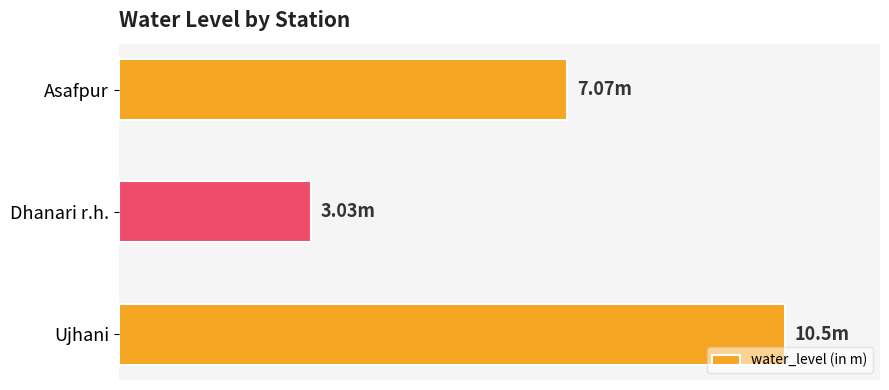

Does the chart contain any negative values?

No